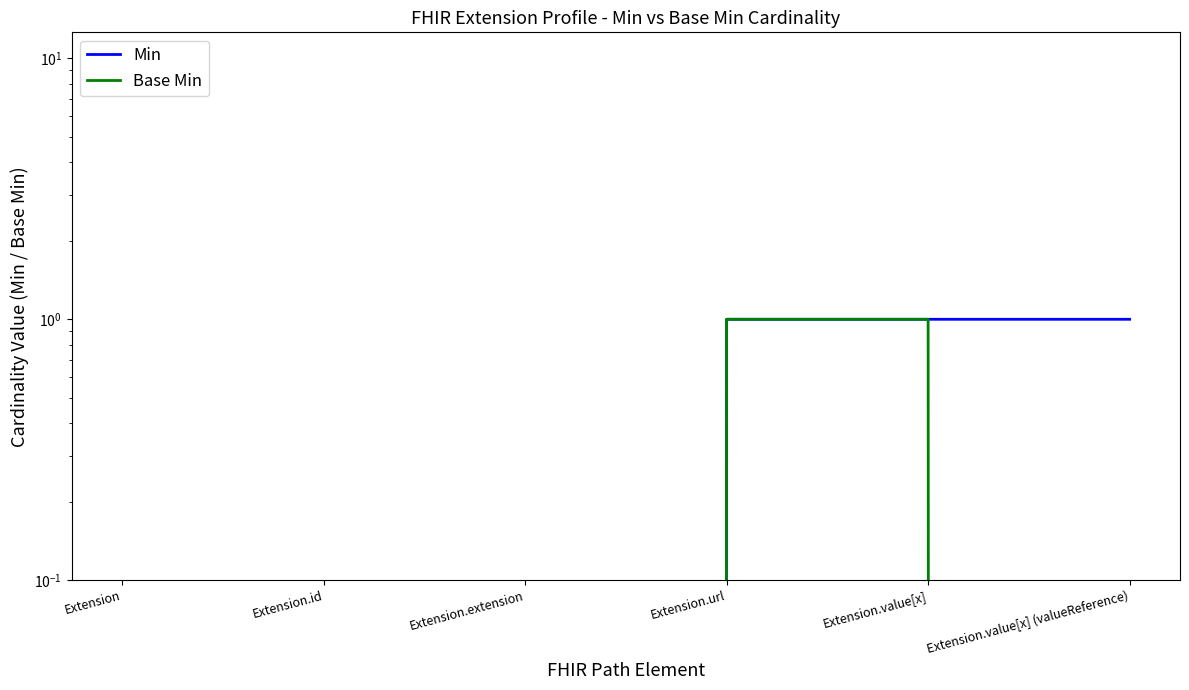

List the labels in order of Base Min value, largest first.

Extension.url, Extension.value[x], Extension, Extension.id, Extension.extension, Extension.value[x] (valueReference)